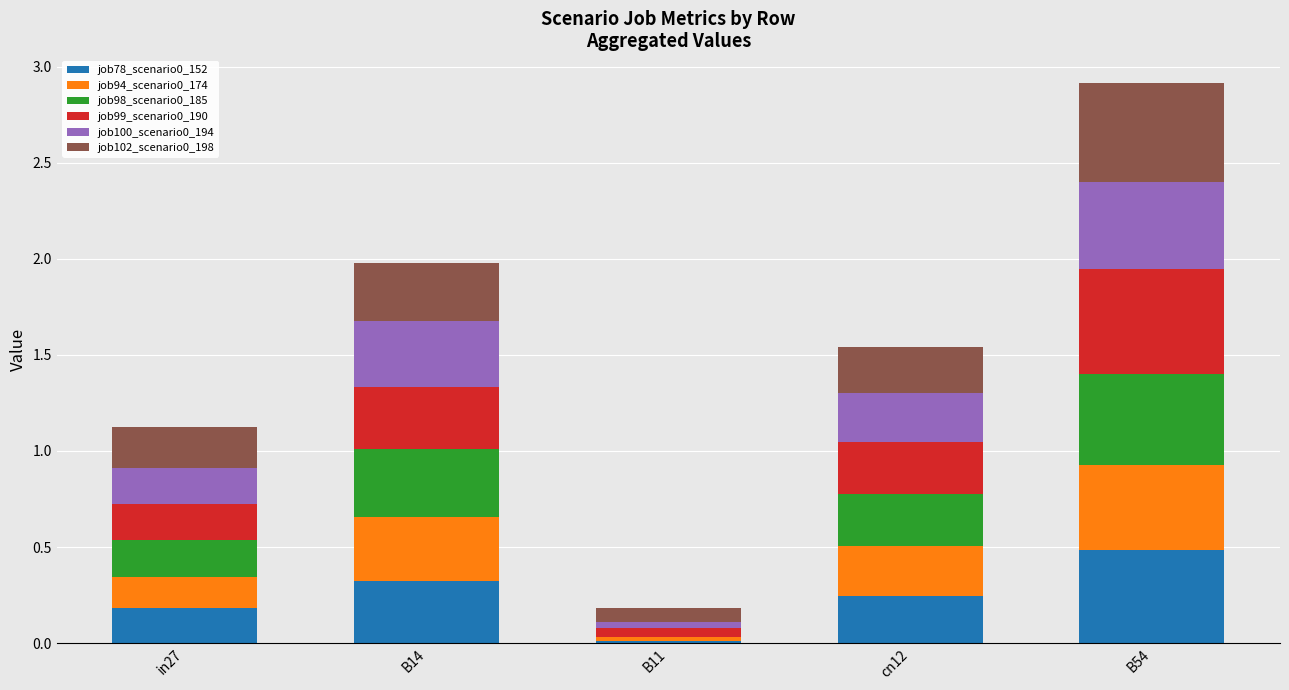

What is the total value across all series at B14?

2.0